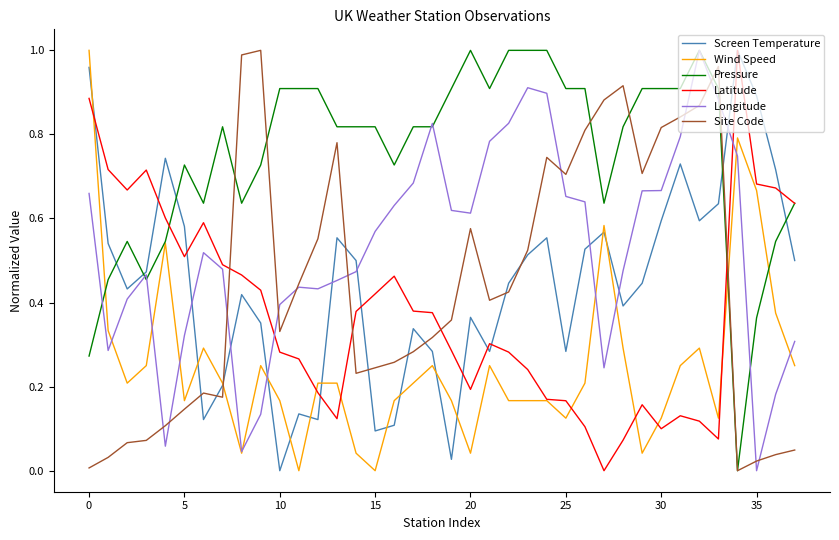

Which series has the largest total across all categories?

Pressure